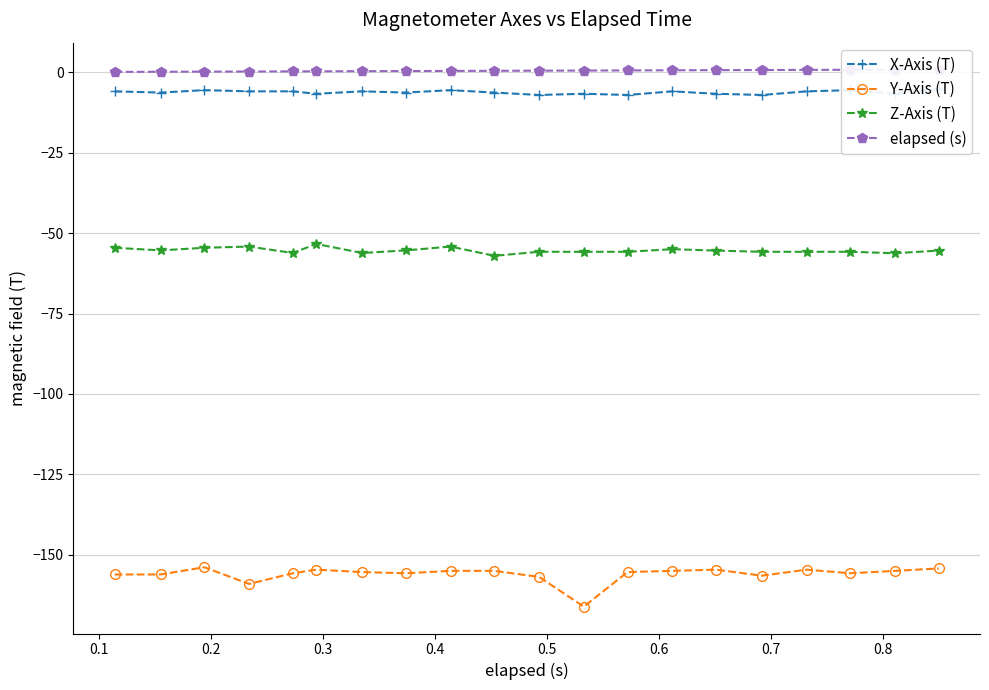

What is the value of the Y-Axis (T) point at the 3rd from the left?

-153.9